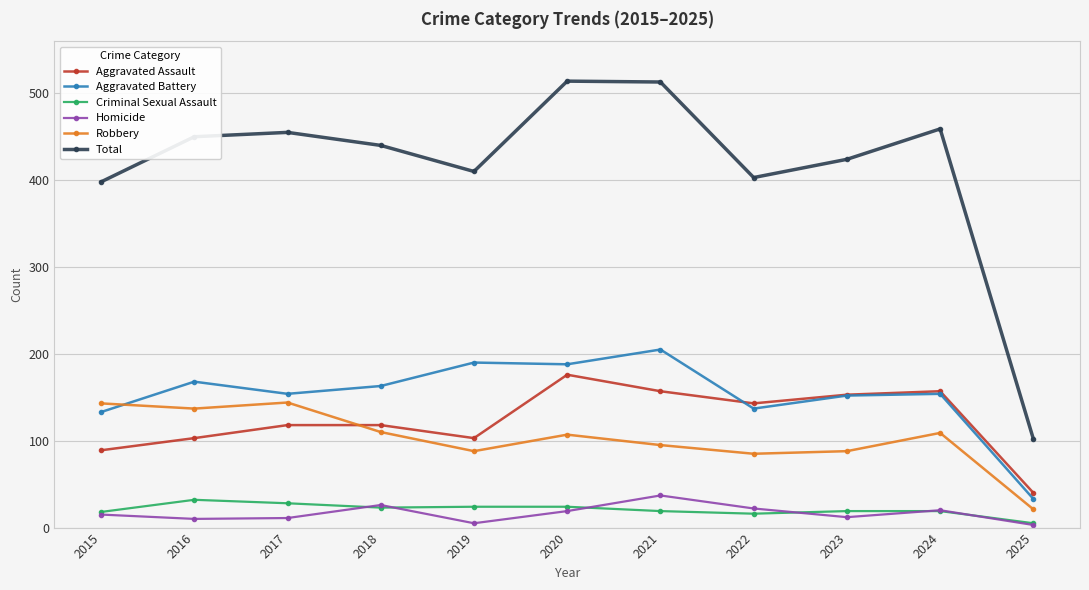

True or false: Aggravated Assault and Total intersect in this chart.

False